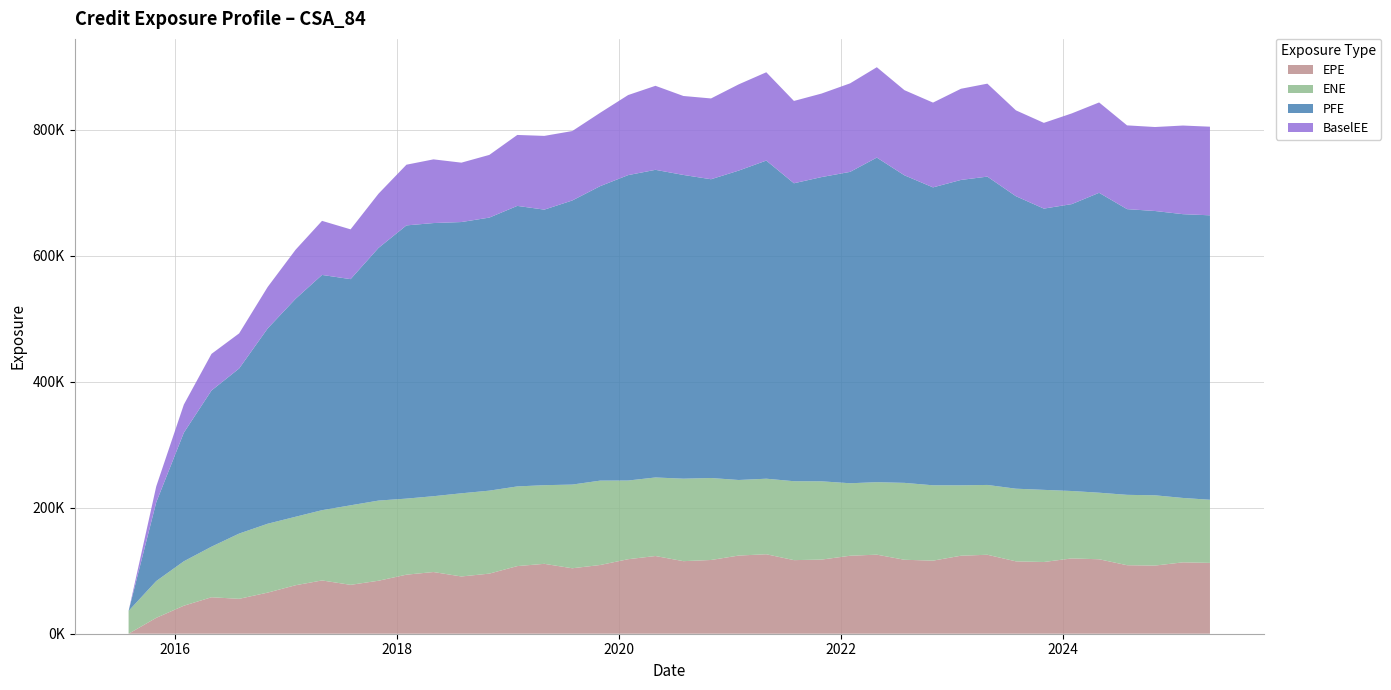

Reading left to right, transcribe all the data shown in this chart.

EPE: 0.0	25187.8	44494.1	57884.4	55409.9	65266.4	77005.8	84589.4	77613.2	84122.3	93756.5	97936.9	90898.8	95424.0	107372.0	110971.0	103907.0	109103.0	118296.0	123362.0	115198.0	117069.0	124088.0	126189.0	116830.0	117687.0	123808.0	125516.0	117410.0	116012.0	123829.0	125367.0	114891.0	113867.0	119559.0	118208.0	108761.0	108195.0	113317.0	112461.0
ENE: 36216.1	58402.2	70531.8	80319.4	103584.0	109347.0	108709.0	111545.0	126252.0	127256.0	120752.0	120375.0	132036.0	131727.0	126468.0	124844.0	132872.0	133960.0	124931.0	124702.0	130954.0	130147.0	119966.0	119914.0	125300.0	124275.0	115078.0	115080.0	122088.0	119622.0	111788.0	110834.0	115359.0	114517.0	107016.0	105682.0	111721.0	111565.0	102233.0	100215.0
PFE: 0.0	125037.0	204220.0	247976.0	262091.0	310071.0	346065.0	373492.0	359083.0	401144.0	433754.0	433670.0	430659.0	433513.0	445383.0	437476.0	451029.0	467535.0	484860.0	488427.0	482209.0	474329.0	491197.0	505076.0	473015.0	483023.0	494361.0	515325.0	488243.0	472993.0	484815.0	489505.0	464367.0	446538.0	455492.0	476117.0	453598.0	451365.0	450537.0	451601.0
BaselEE: 0.0	25216.3	44594.7	58102.7	55728.3	65806.8	77901.7	85845.8	79036.8	86059.5	96362.2	101112.0	94282.9	99534.8	112637.0	117055.0	110229.0	116479.0	127103.0	133378.0	125350.0	128267.0	136904.0	140188.0	130693.0	132600.0	140537.0	143471.0	135176.0	134594.0	144747.0	147591.0	136302.0	136116.0	144010.0	143445.0	132986.0	133318.0	140710.0	140692.0